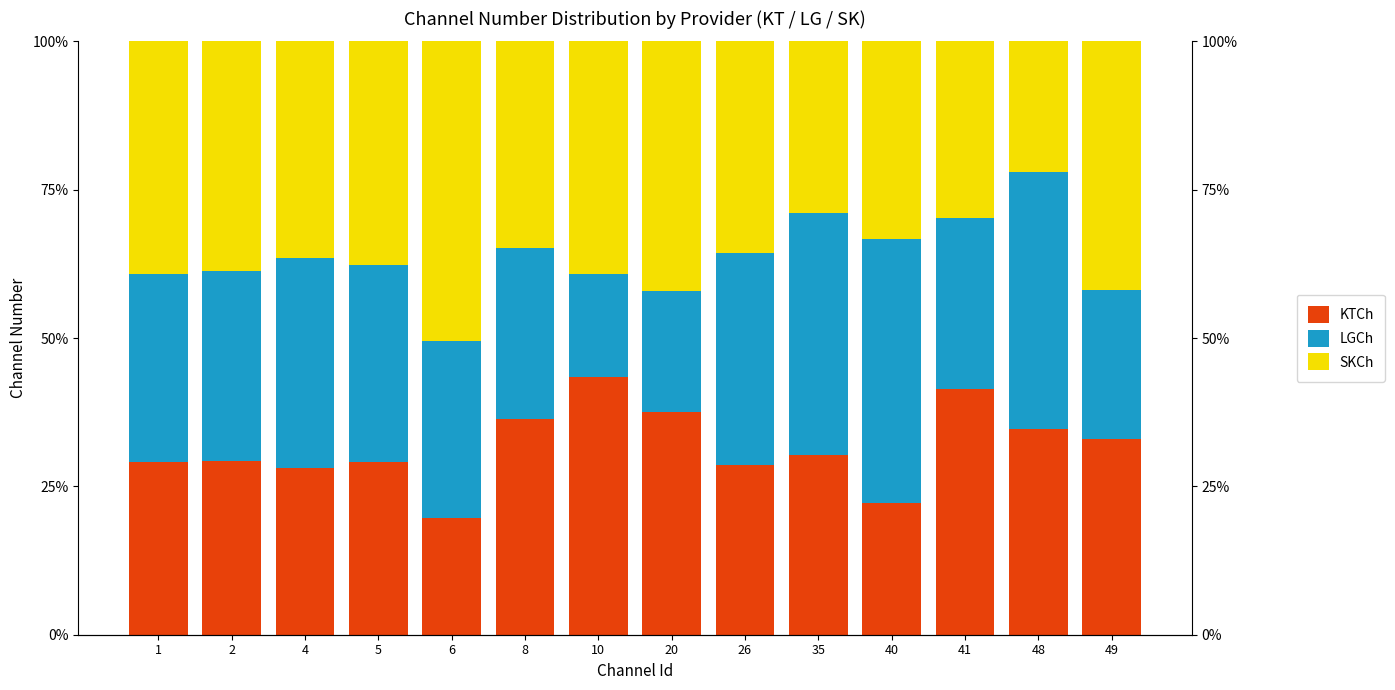

Is the value of LGCh at 2 greater than the value of KTCh at 6?

Yes